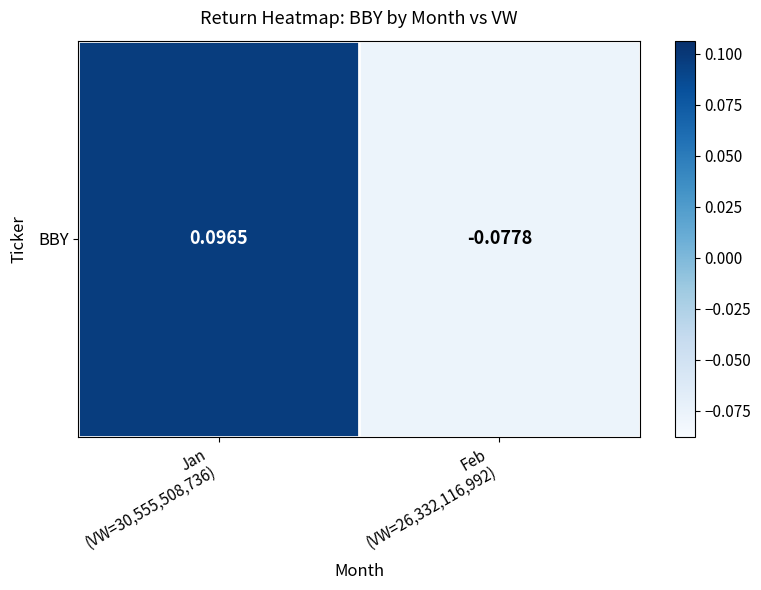

The value at Jan
(VW=30,555,508,736) is 0.1. True or false?

True